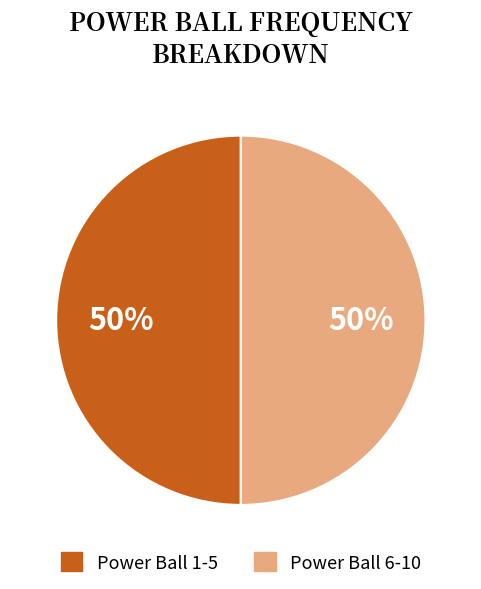

How many segments does this pie chart have?

2